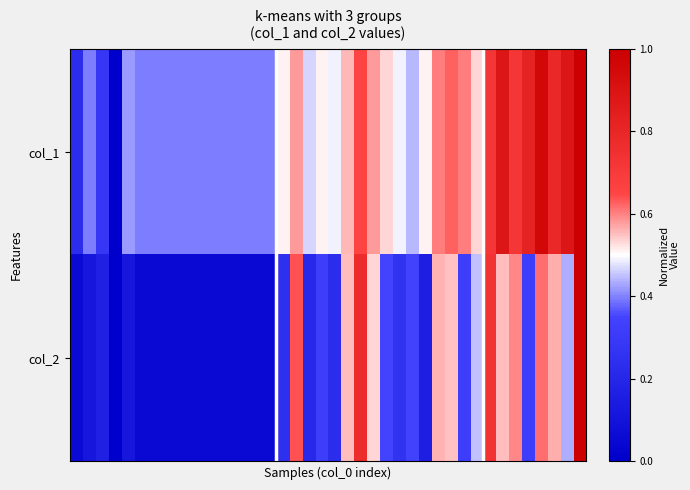

Which category has the highest value across all series?

39